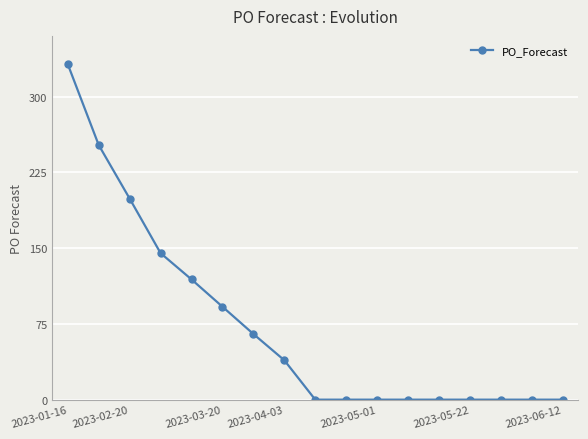

What is the difference between the second highest and minimum values?

252